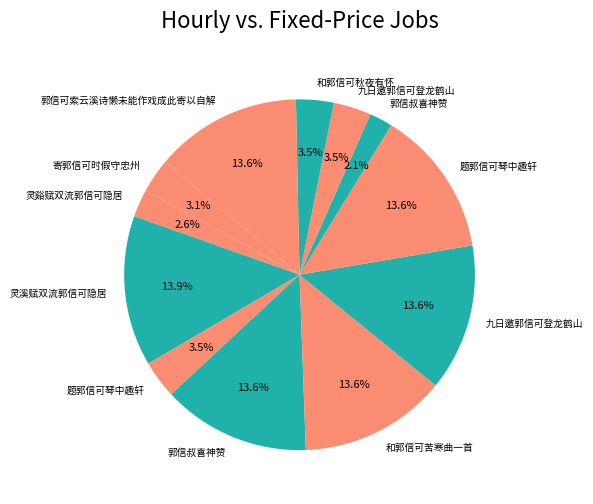

Count the number of slices in the pie.

12